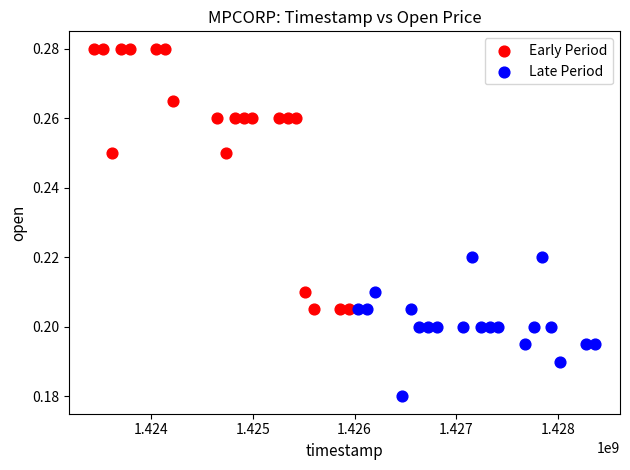

Which series has the largest Y range (max minus min)?

Early Period